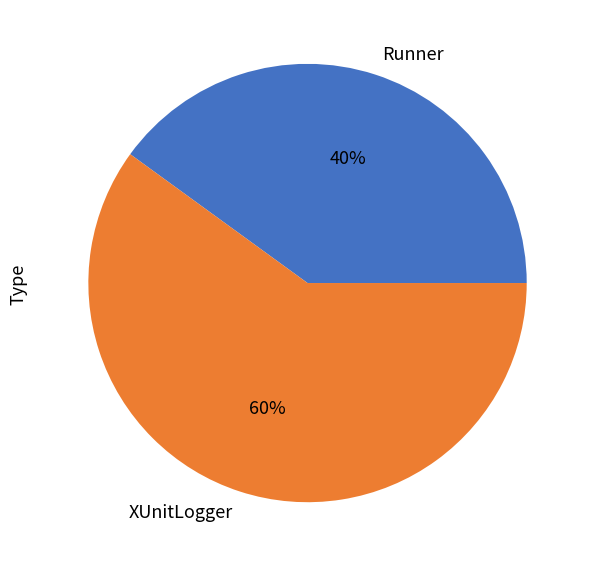

What is the majority slice?

XUnitLogger